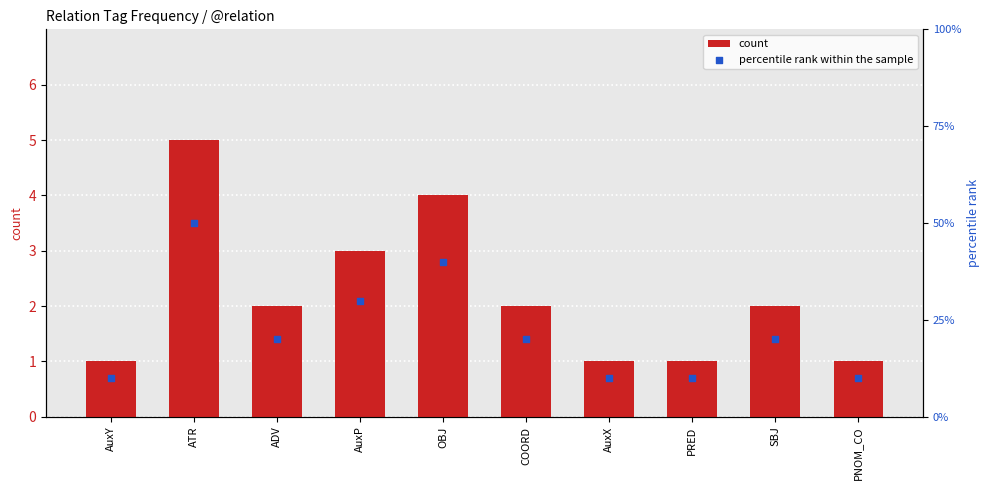

What are all the series names shown in the legend?

count, percentile rank within the sample